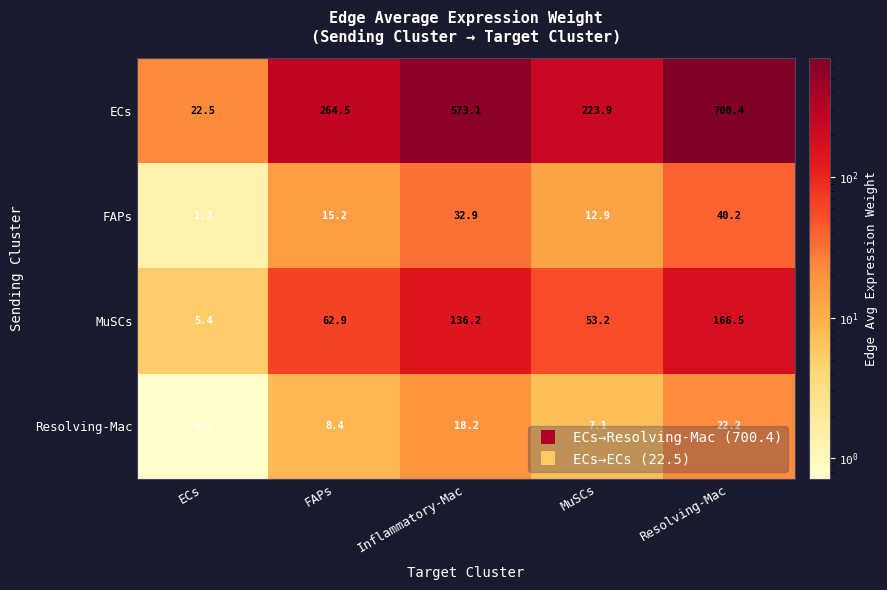

Read the Resolving-Mac value at Inflammatory-Mac.

18.2